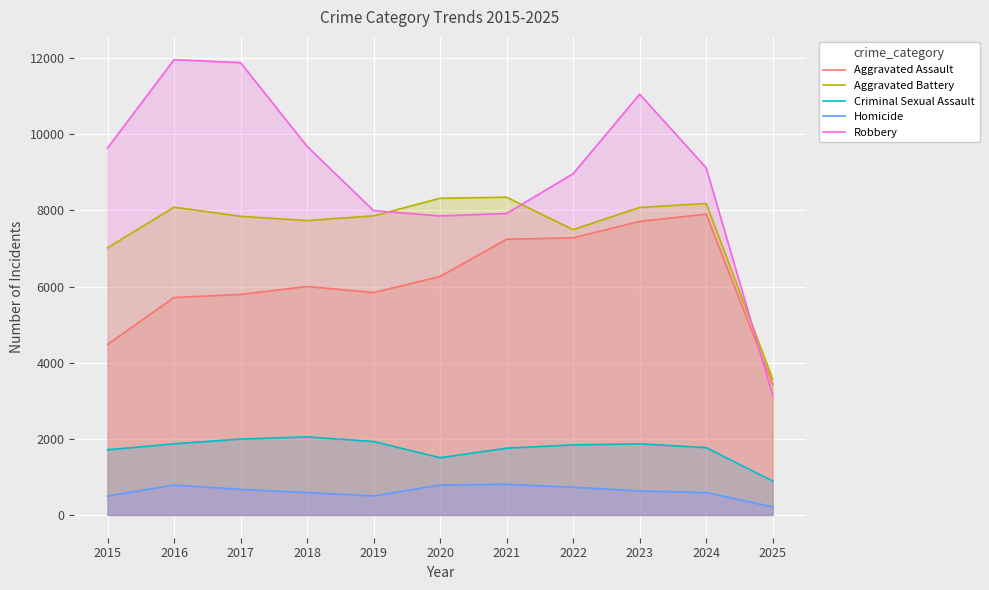

How many data points in Criminal Sexual Assault are above 1841?

5